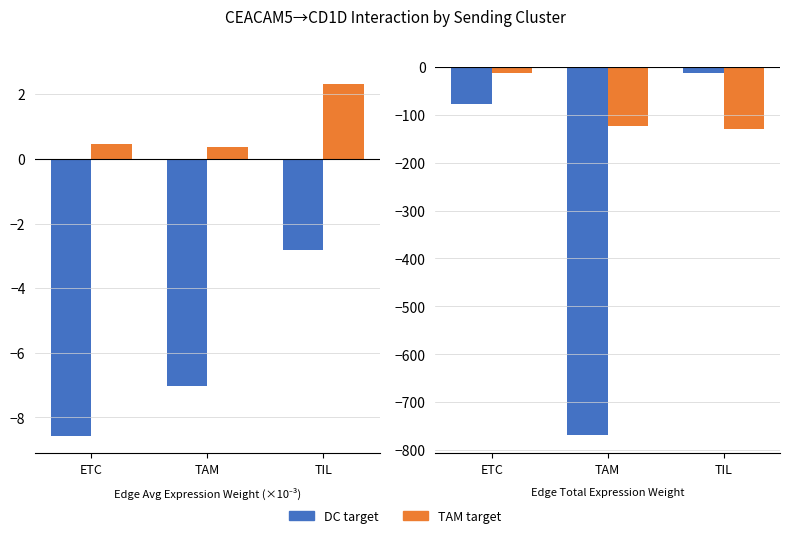

How many groups of bars are there?

3